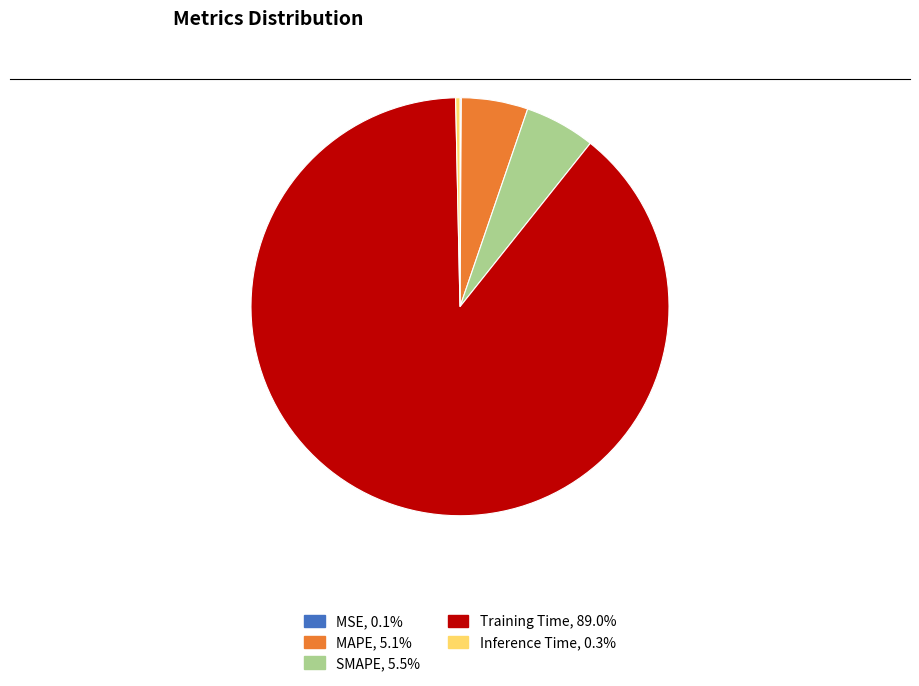

Is there a majority slice in this chart?

Yes